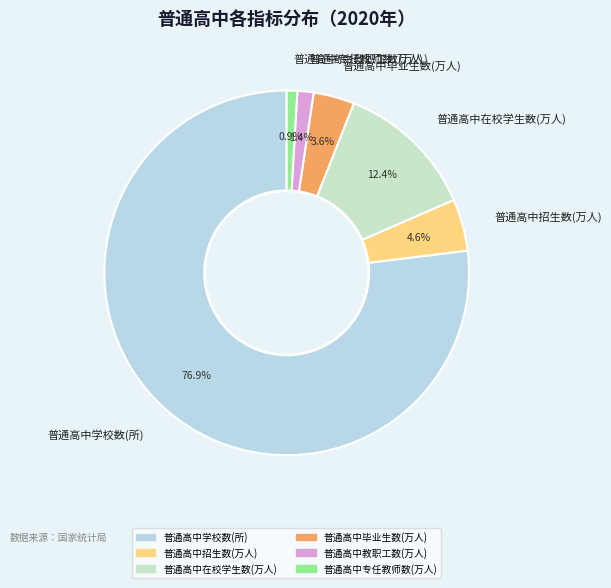

Which has a higher value, 普通高中毕业生数(万人) or 普通高中招生数(万人)?

普通高中招生数(万人)